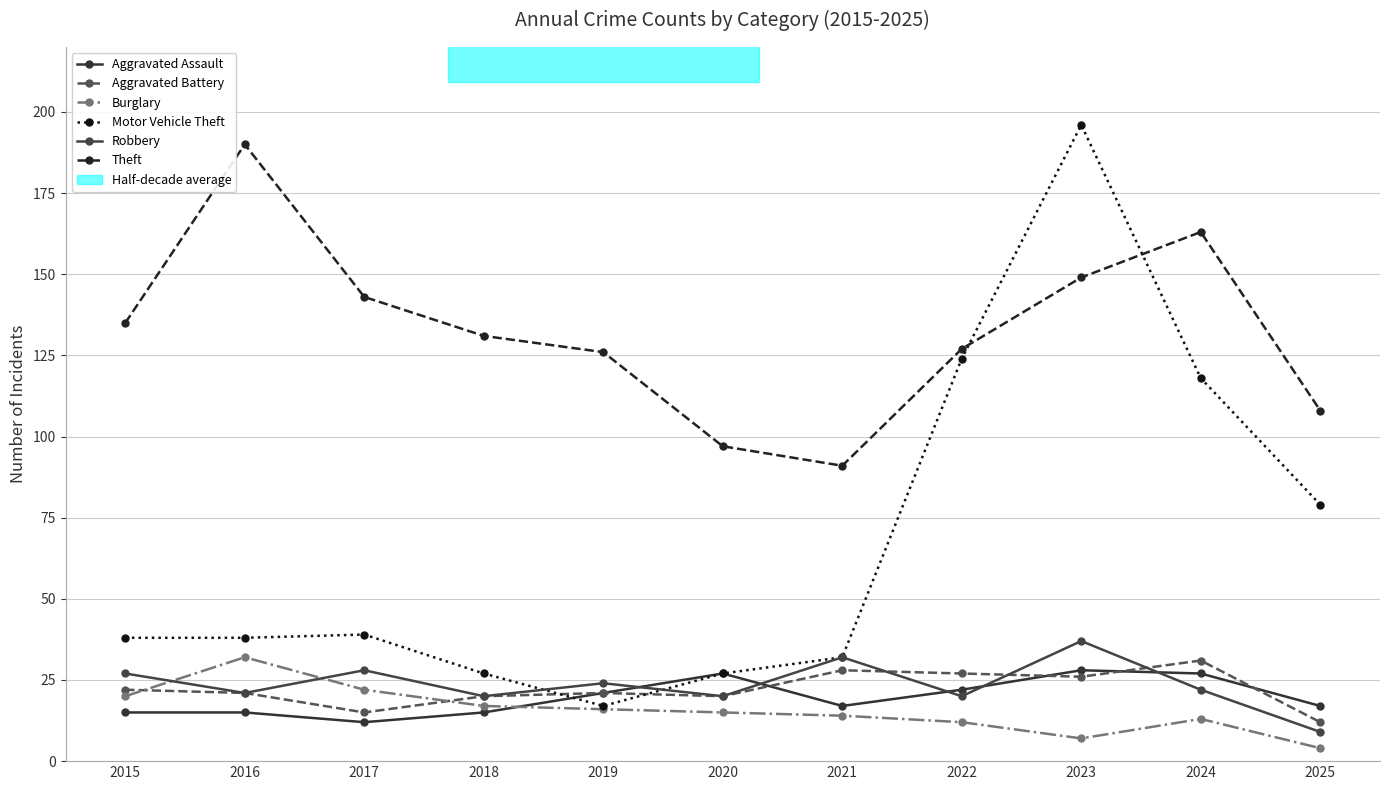

The Motor Vehicle Theft series shows 33 at 2025. True or false?

False